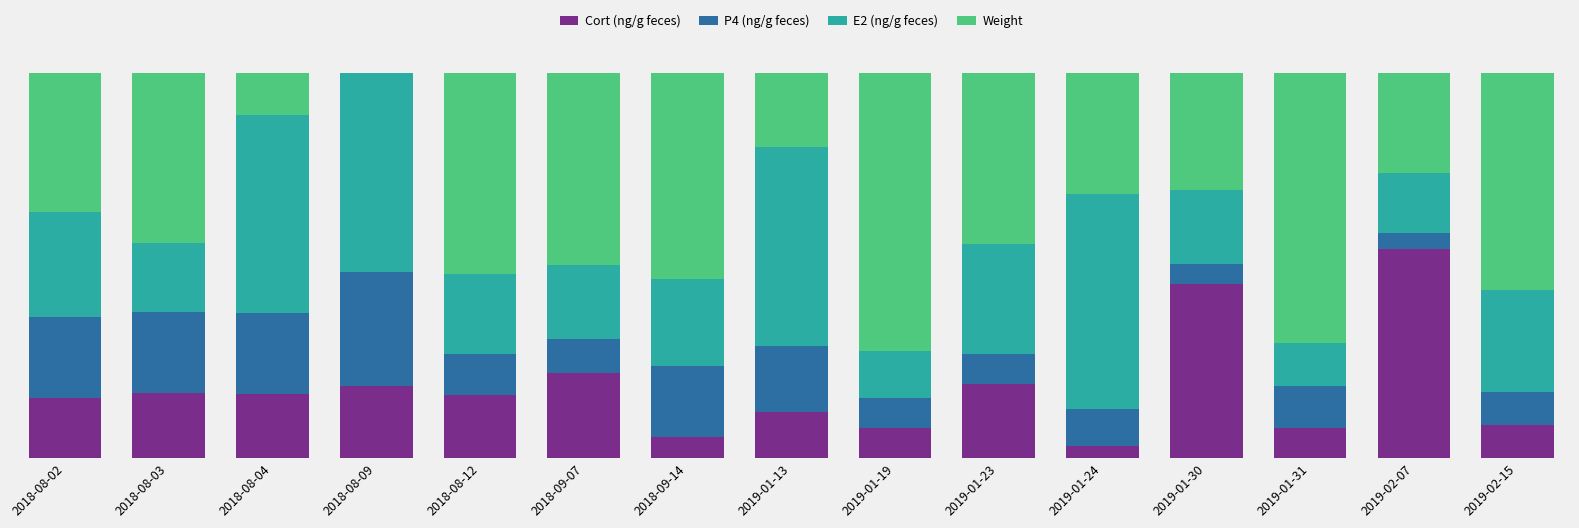

The Cort (ng/g feces) series shows 0.2 at 2018-09-07. True or false?

True